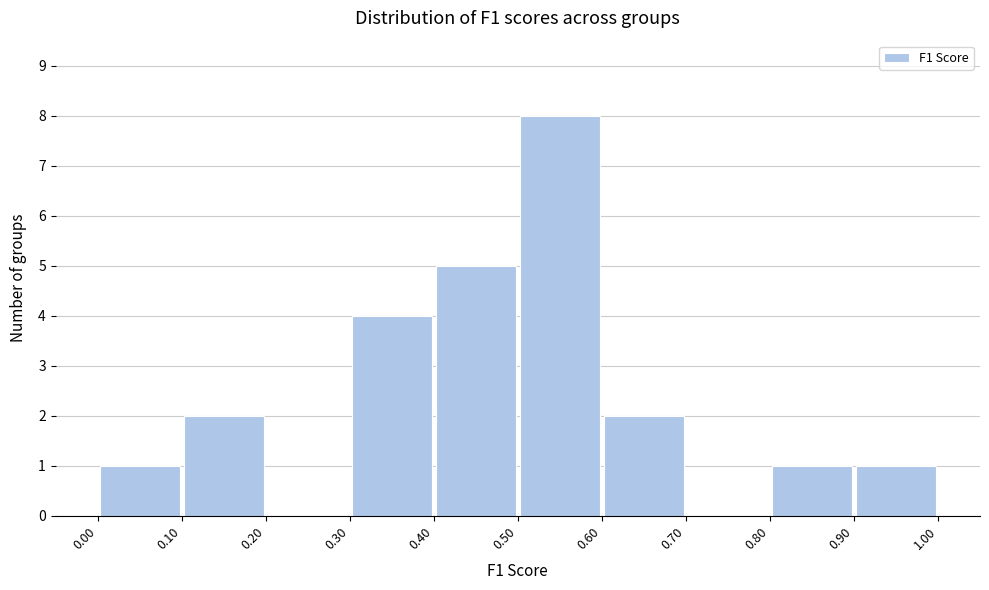

Reading left to right, list every bar in this chart as the range it spans on the x-axis followed by its height. The values are not printed on the chart, so give them approximately, as read against the axis.

0.00 to 0.10: 1
0.10 to 0.20: 2
0.20 to 0.30: 0
0.30 to 0.40: 4
0.40 to 0.50: 5
0.50 to 0.60: 8
0.60 to 0.70: 2
0.70 to 0.80: 0
0.80 to 0.90: 1
0.90 to 1.00: 1